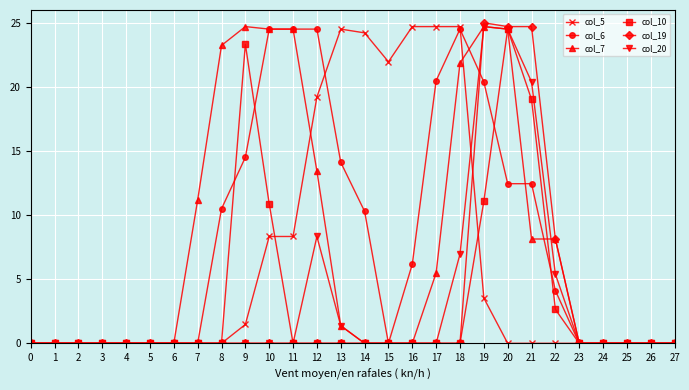

What is the value of the col_10 point at the 21st from the left?

24.5